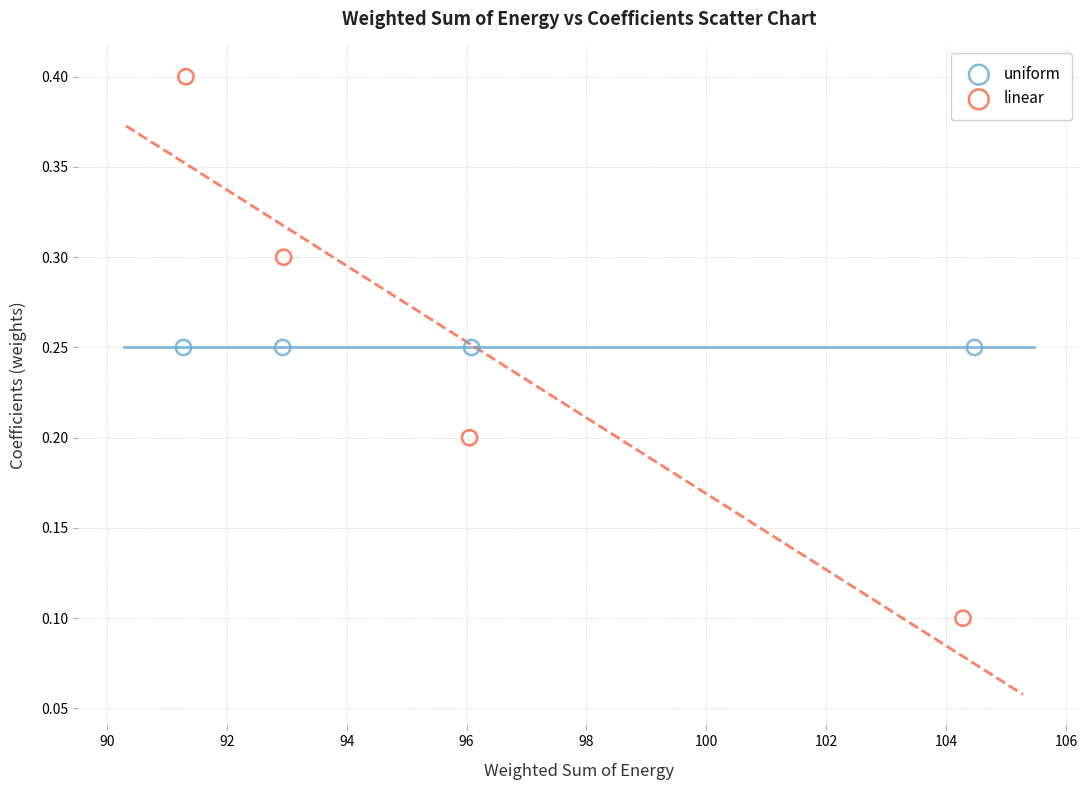

Which series reaches the minimum Y coordinate?

linear